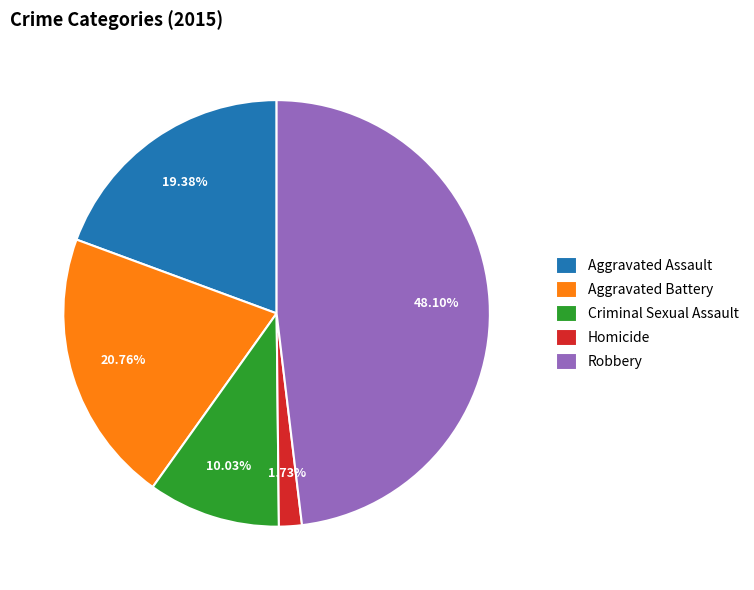

Combined, what portion of the pie is Aggravated Battery and Homicide?

22.5%